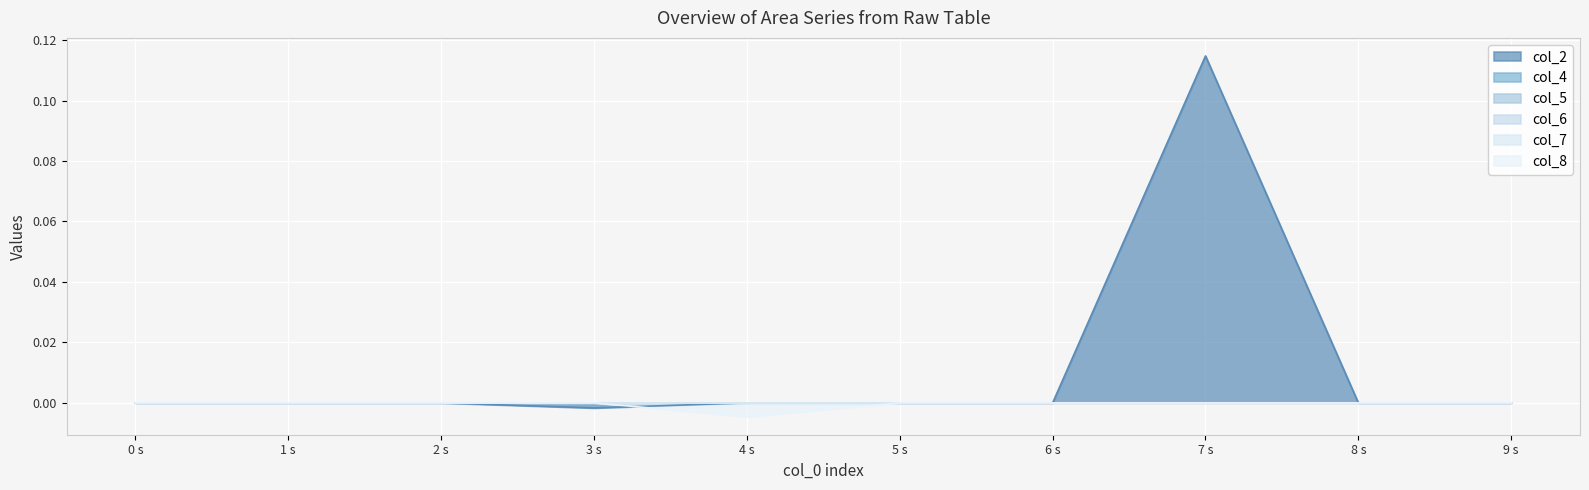

At which category does the chart reach its peak across all series?

7